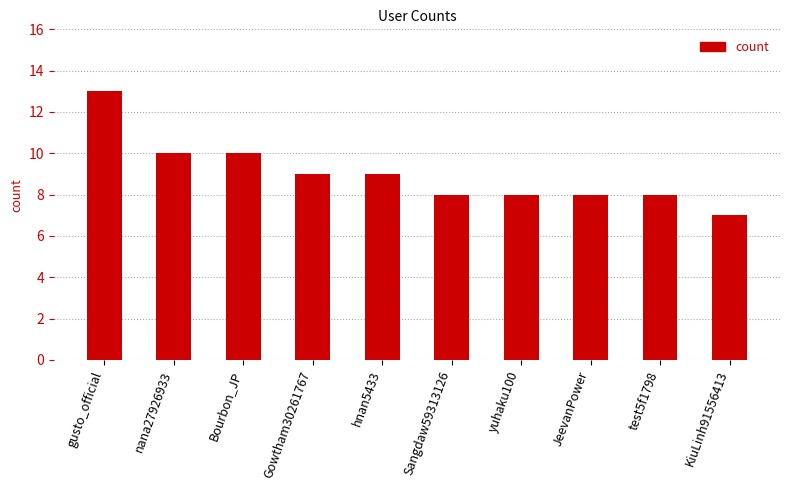

Read the value at yuhaku100.

8